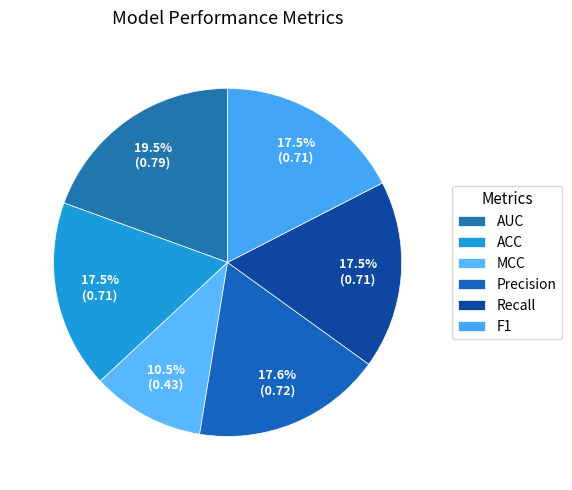

True or false: ACC accounts for 17% of the total.

True